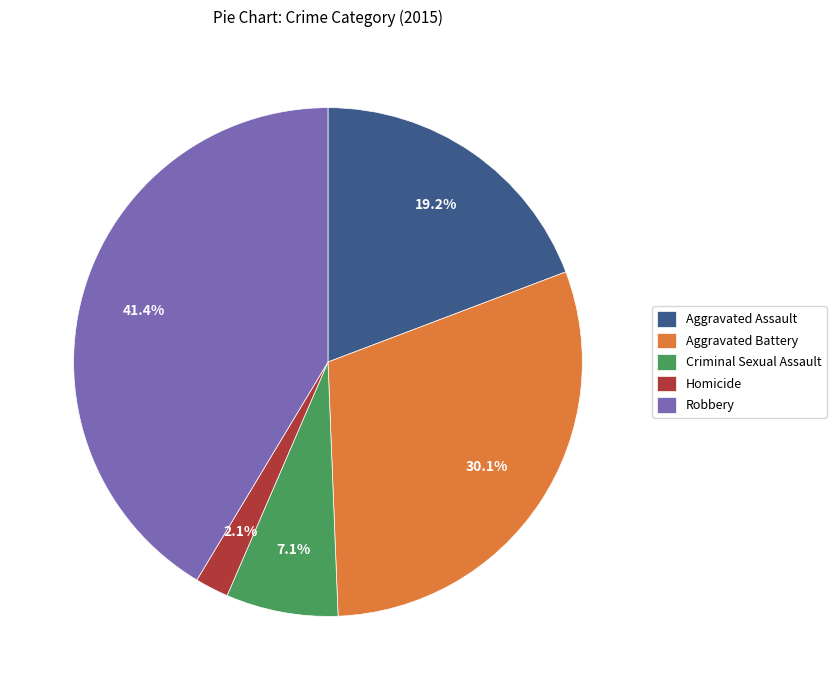

What percentage is the Aggravated Assault slice, to the nearest percent?

19%